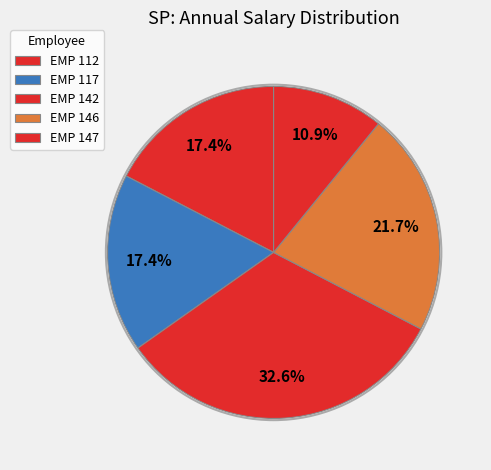

The EMP 142 slice represents 33% of the pie. True or false?

True